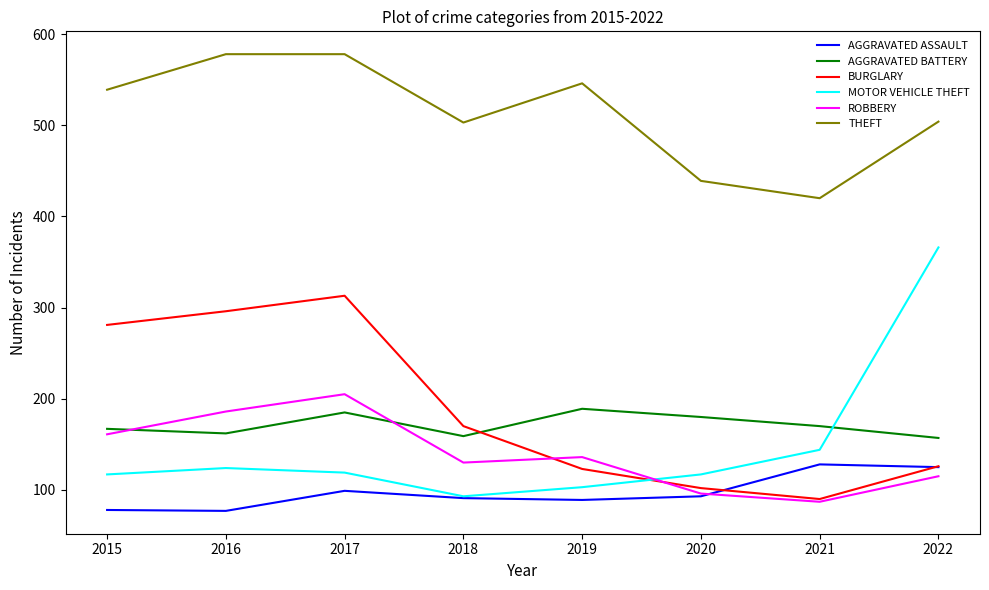

Between 2019 and 2020, which series saw the biggest shift?

THEFT